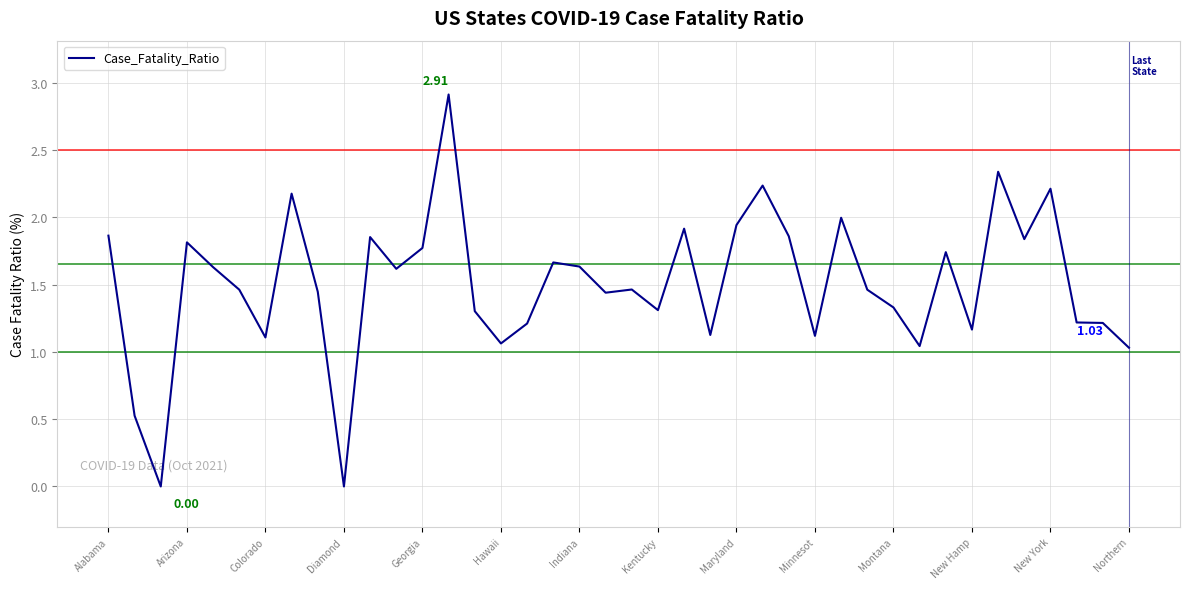

What is the difference between the maximum and minimum values?

2.9